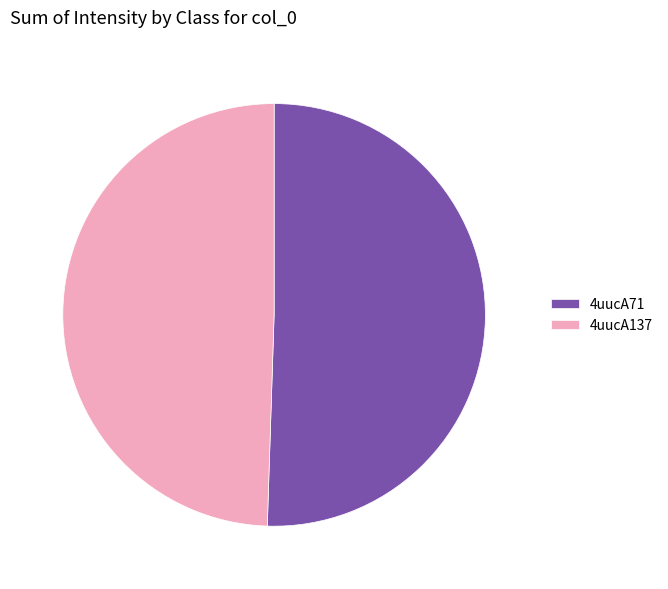

What is the smallest slice in the pie chart?

4uucA137